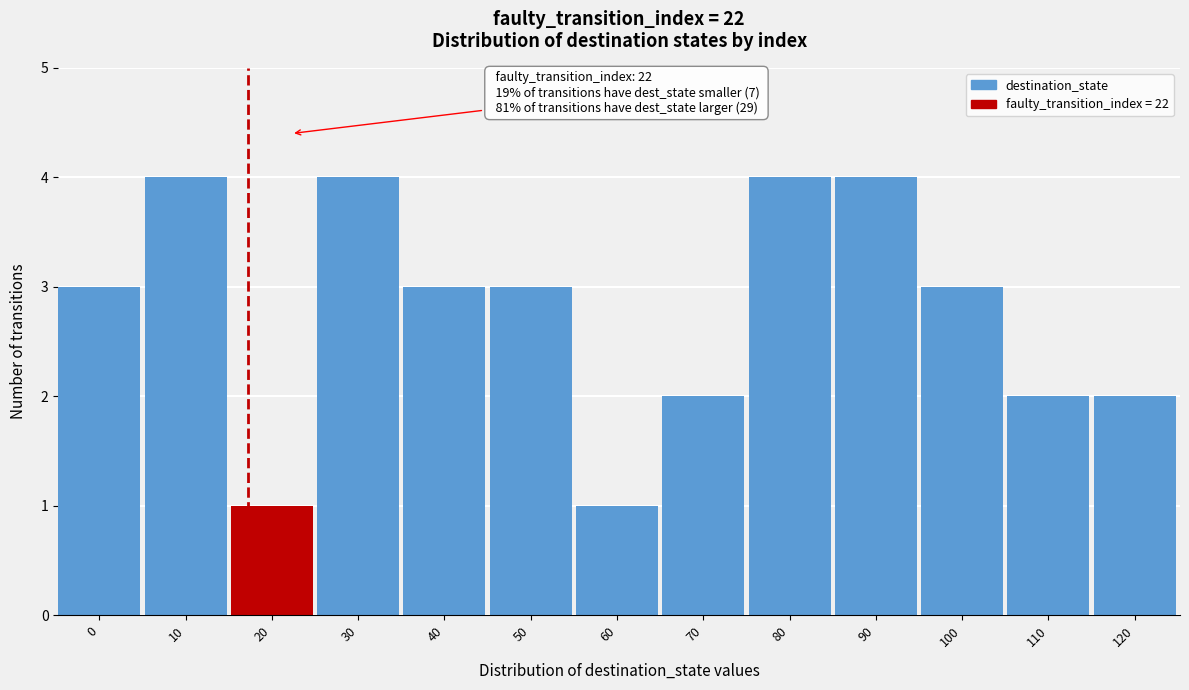

Reading right to left, transcribe all the data shown in this chart.

2	2	3	4	4	2	1	3	3	4	1	4	3